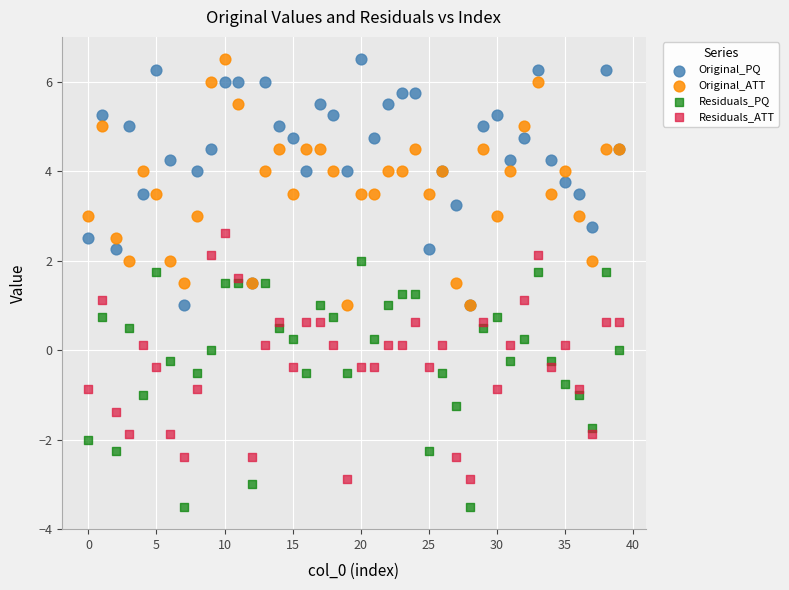

Which series contains the lowest Y value?

Residuals_PQ